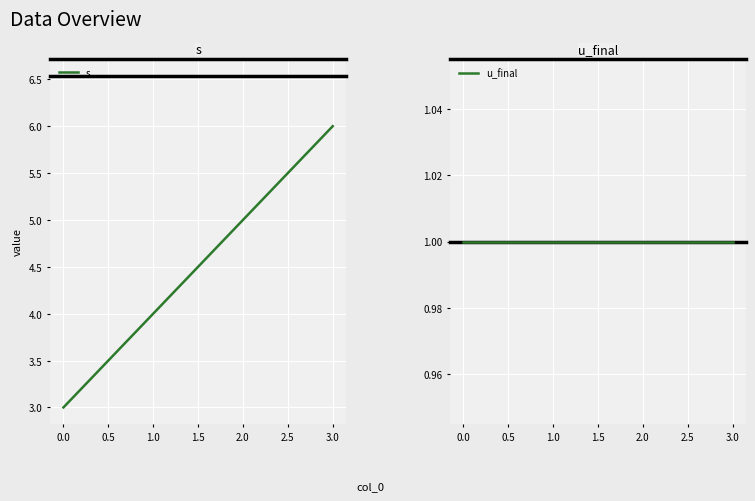

The s series shows 3 at 0.0. True or false?

True